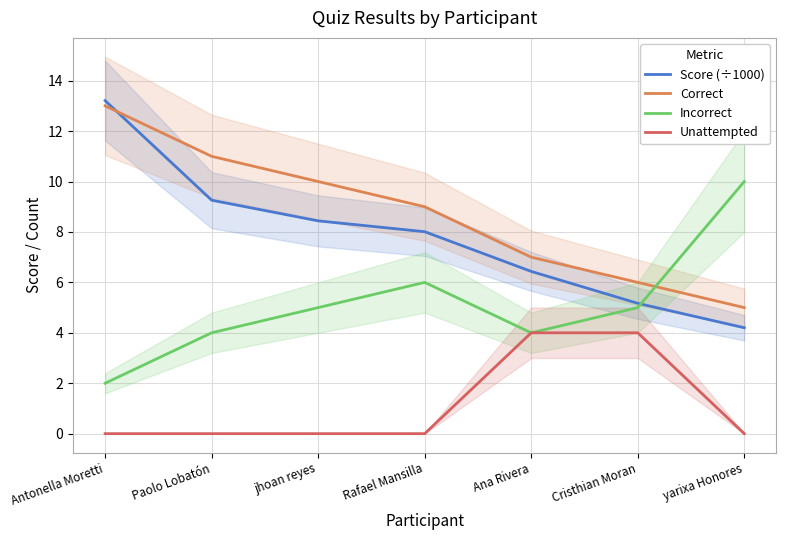

What are all the series names shown in the legend?

Score (÷1000), Correct, Incorrect, Unattempted